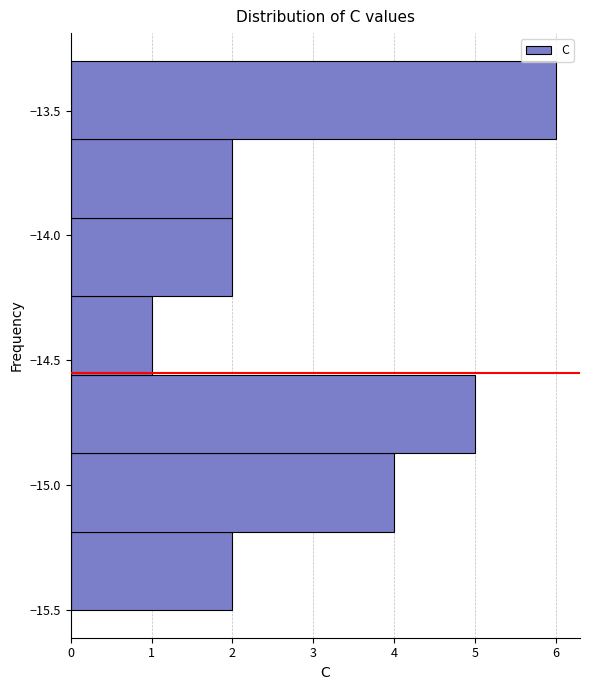

Reading bottom to top, transcribe this chart: for each bar, give the range it covers on the y-axis and its length. Neither the bar edges nor the lengths are printed on the chart, so give them approximately, as read against the axes.

-15.50 to -15.20: 2
-15.20 to -14.85: 4
-14.85 to -14.55: 5
-14.55 to -14.25: 1
-14.25 to -13.95: 2
-13.95 to -13.60: 2
-13.60 to -13.30: 6